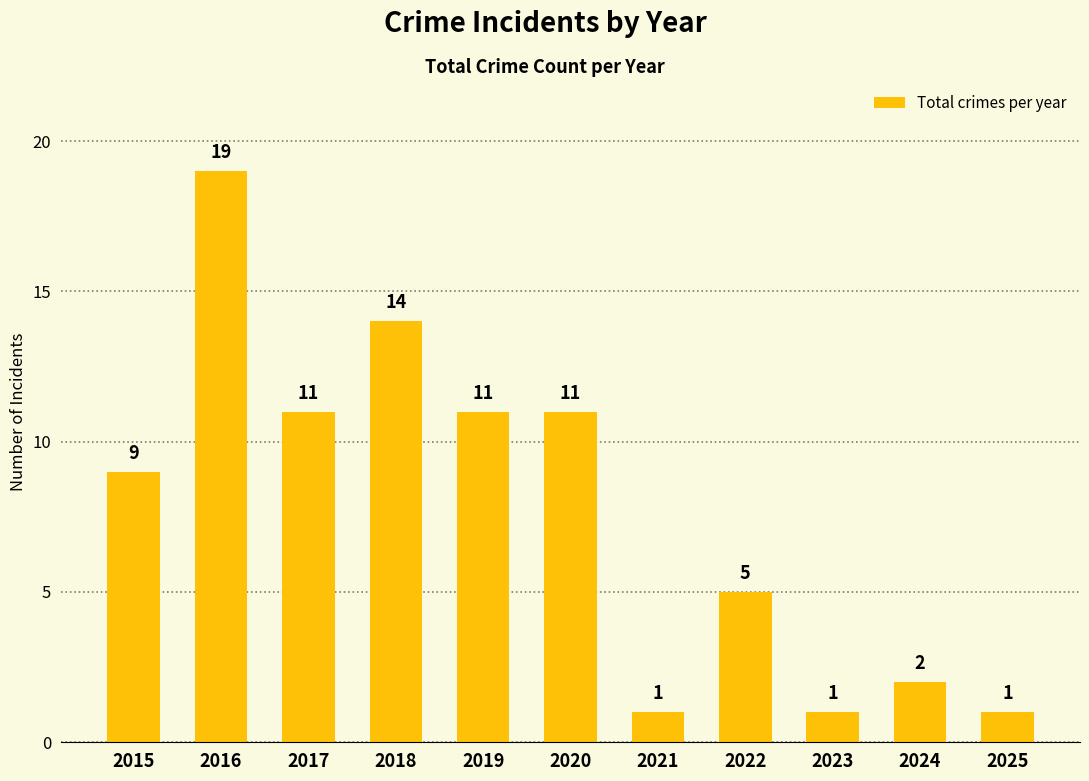

What is the value of the 2nd bar from the left?

19